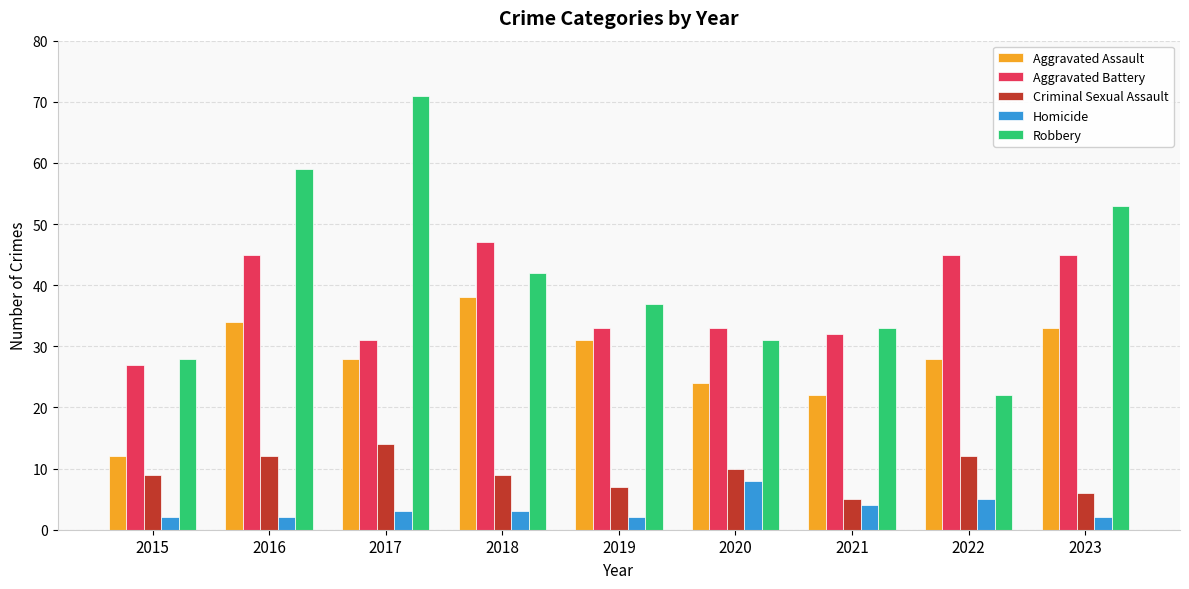

Read the Aggravated Battery value at 2017.

31